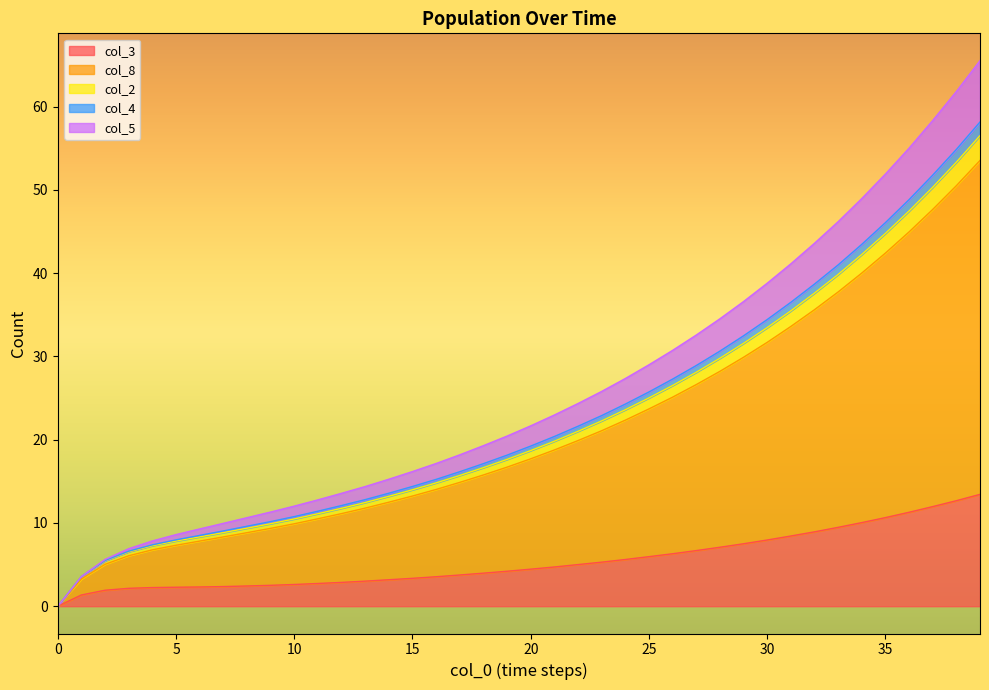

Does the chart display data point markers on the line(s)?

No